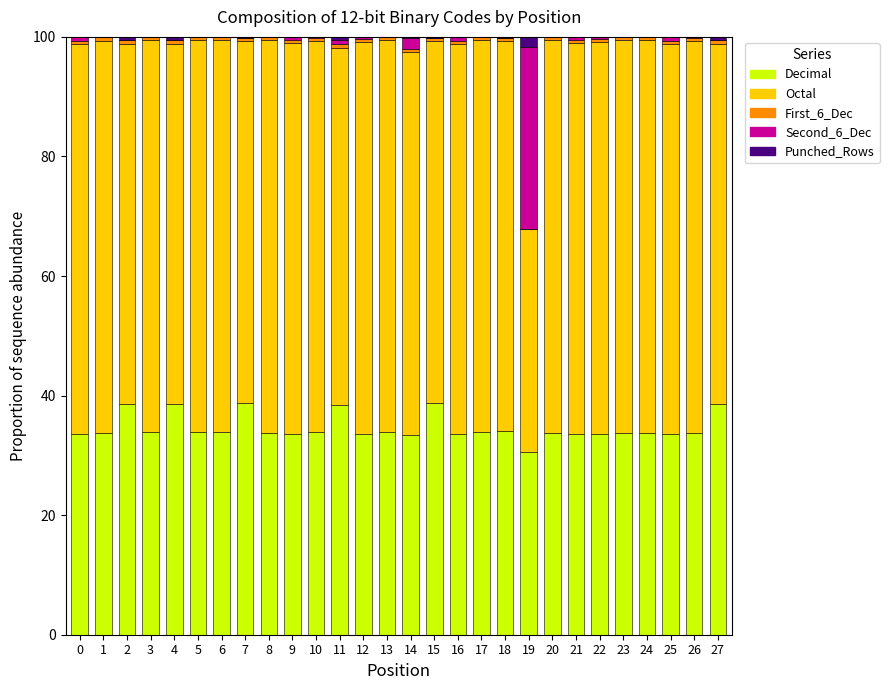

Count the number of categories in the chart.

28